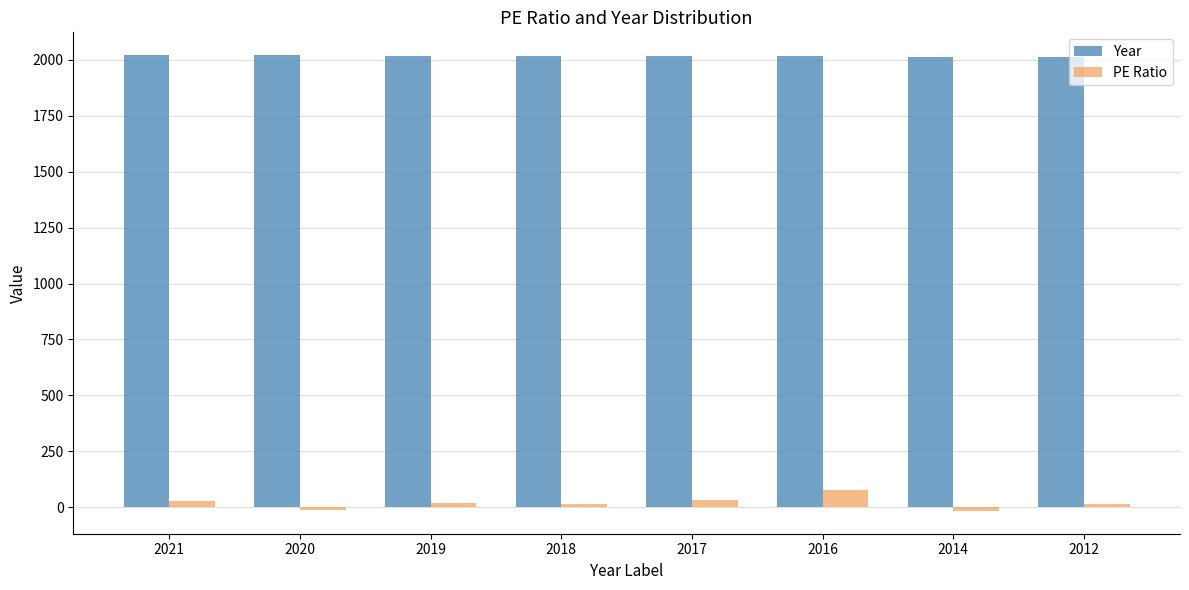

What is the minimum value shown in the chart?

-16.6